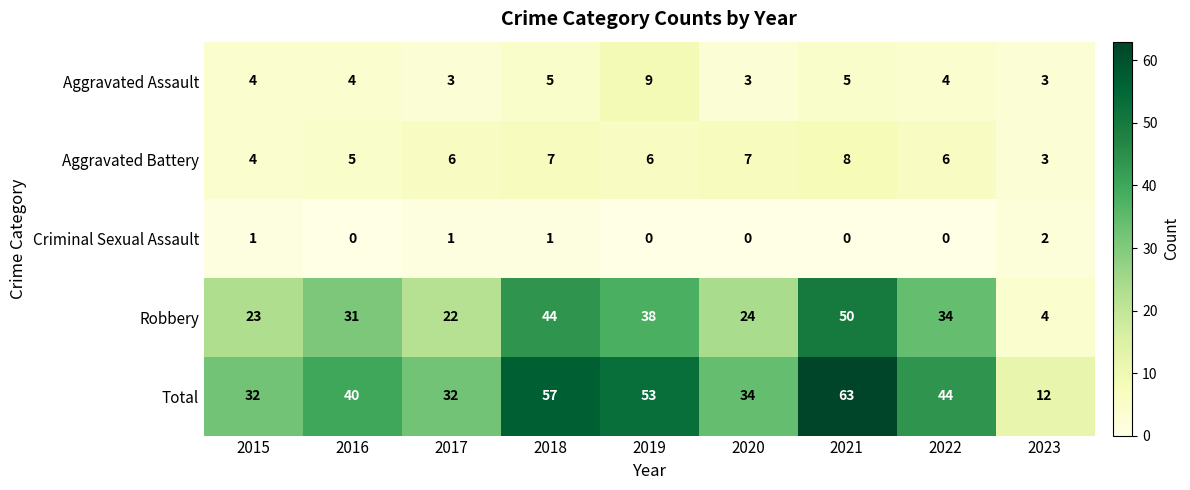

Which series has the largest total across all categories?

Total